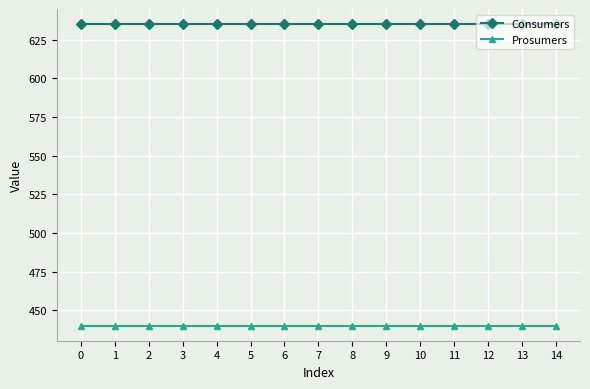

Reading left to right, transcribe all the data shown in this chart.

Consumers: 635	635	635	635	635	635	635	635	635	635	635	635	635	635	635
Prosumers: 440	440	440	440	440	440	440	440	440	440	440	440	440	440	440